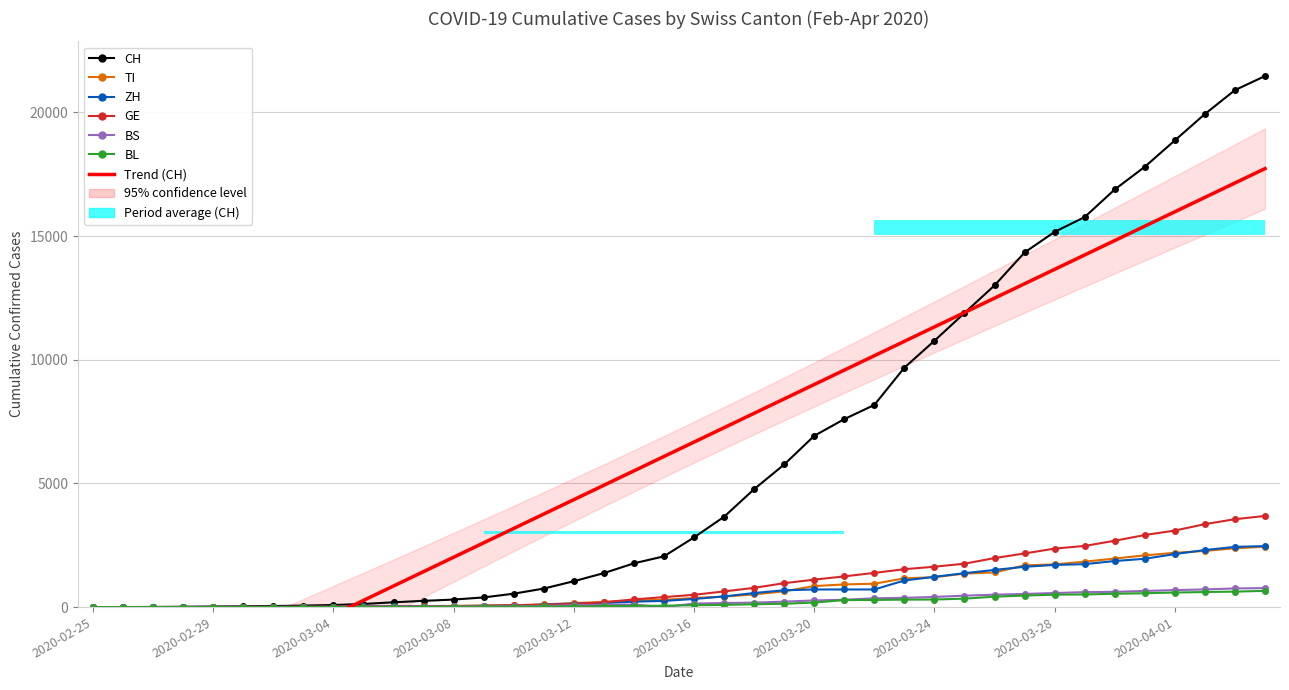

How many values in BS are above zero?

37